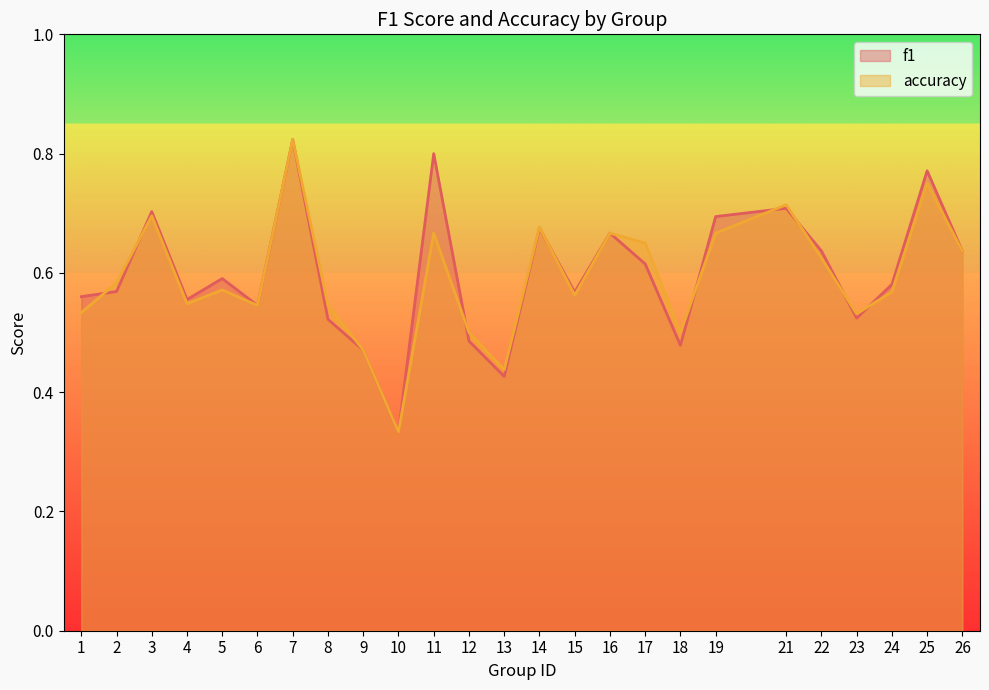

What is the value of the accuracy point at the 10th from the left?

0.3